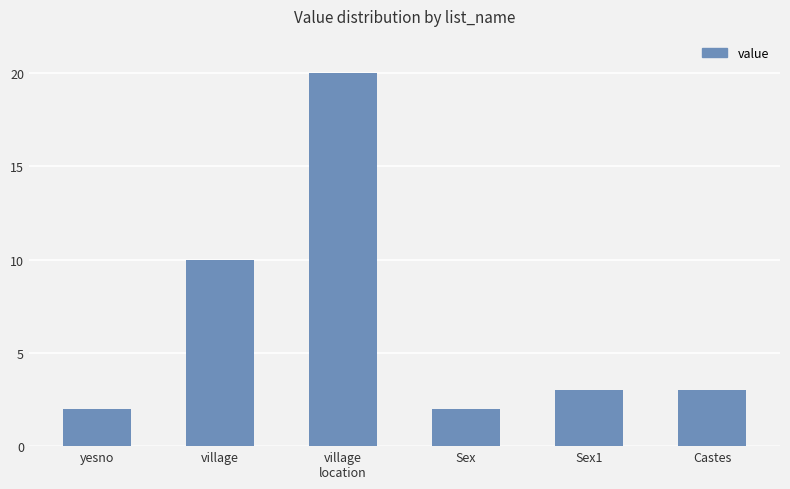

True or false: the data shows 1 at Castes.

False